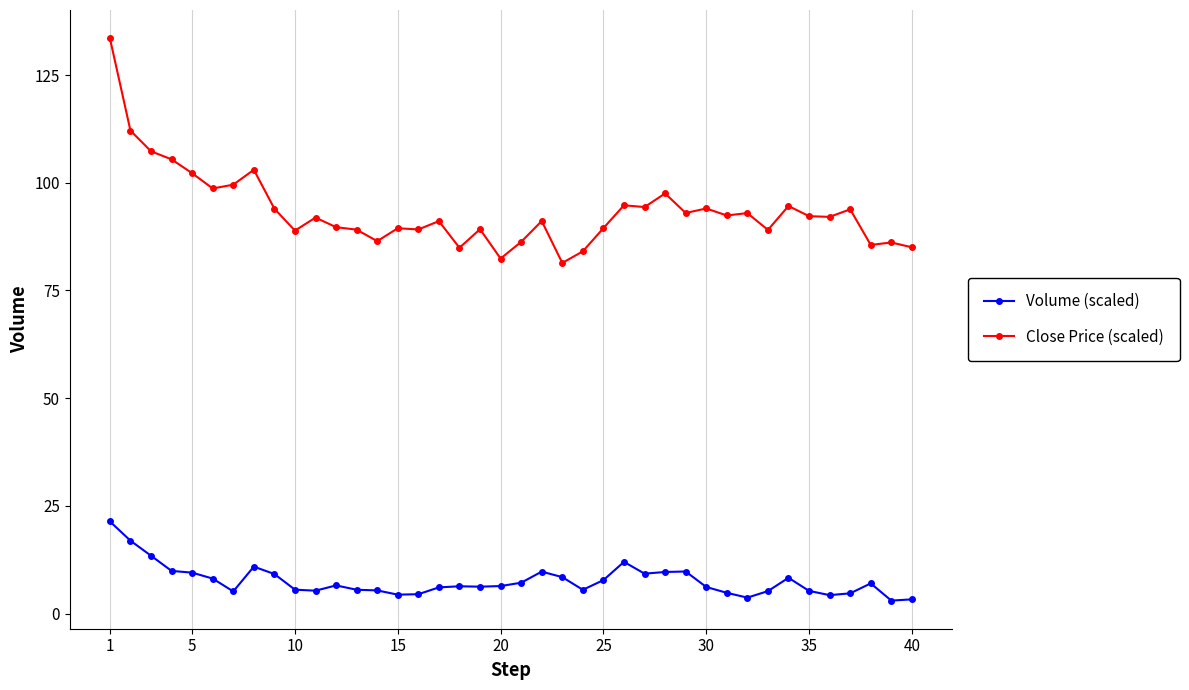

True or false: Volume (scaled) has more than 1 interior local peaks.

True